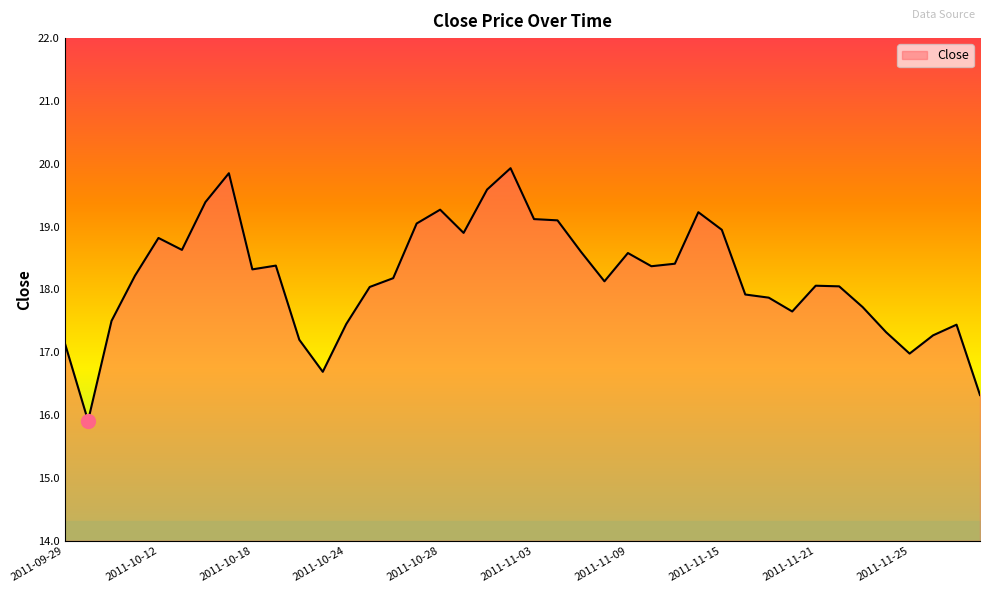

What is the difference between the maximum and minimum values?

4.0